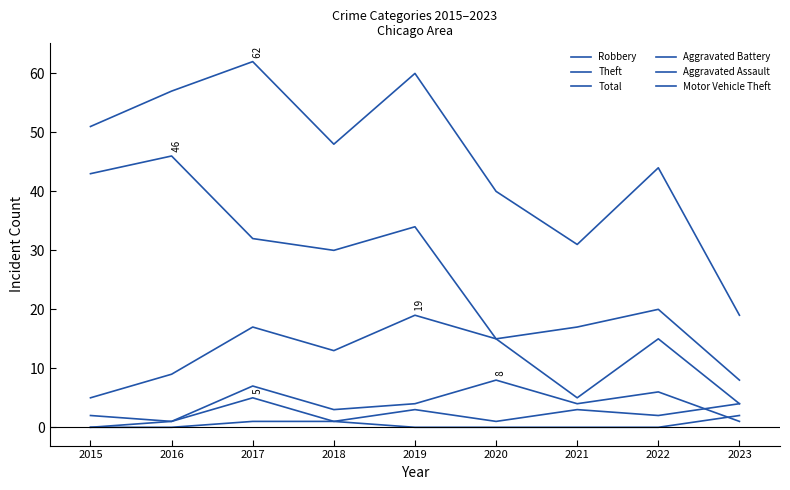

How many lines are shown in the chart?

6